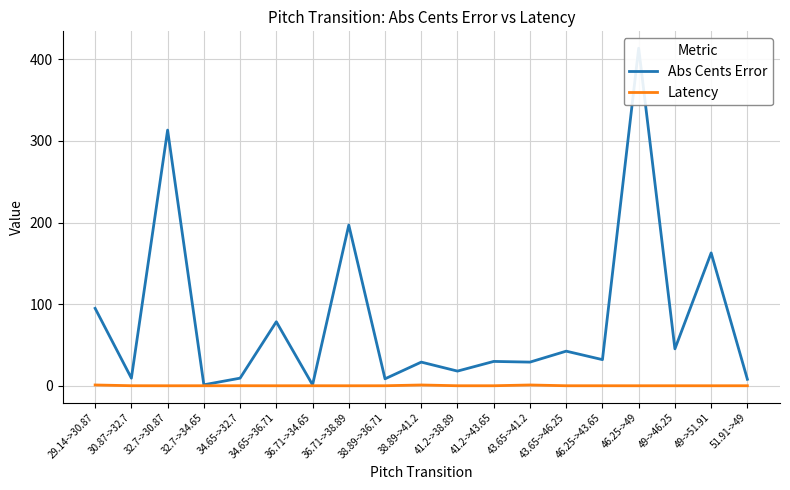

True or false: Abs Cents Error has a value of 1.1 at 36.71->34.65.

True